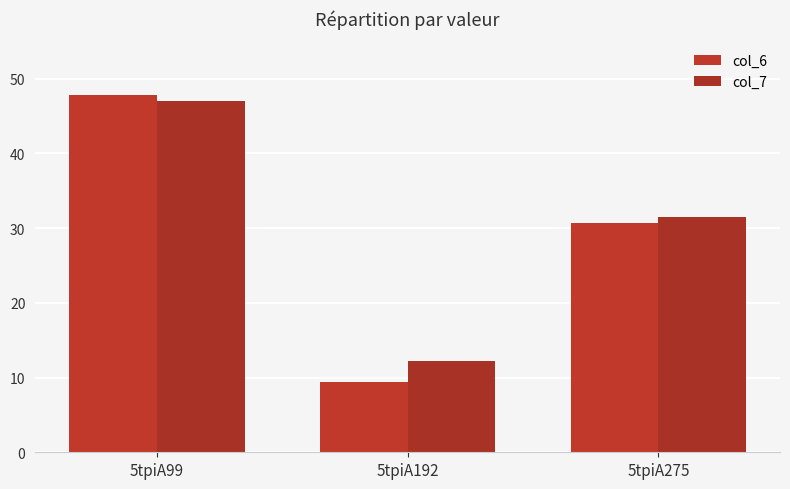

What is the approximate value of col_6 at 5tpiA275?

30.7